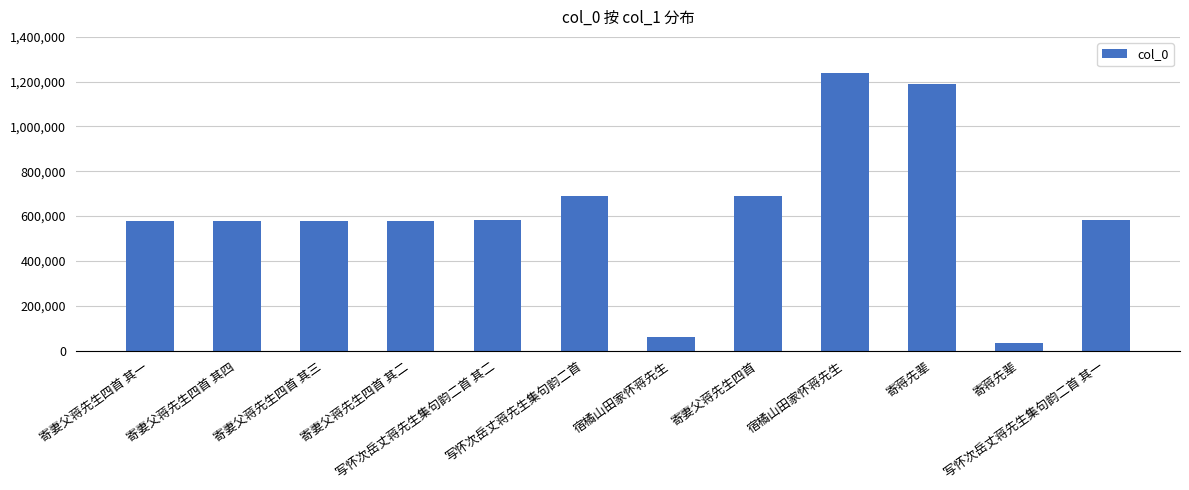

Reading right to left, what are all the values shown in this chart?

580380	32830	1188907	1239300	688387	58367	688363	580381	579762	579763	579764	579761